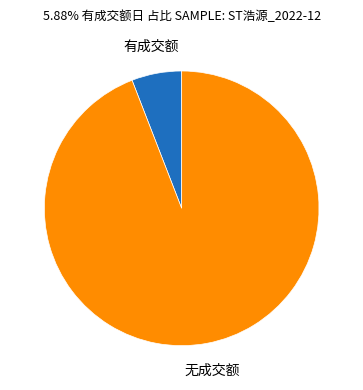

Is there any slice that represents more than half of the pie?

Yes